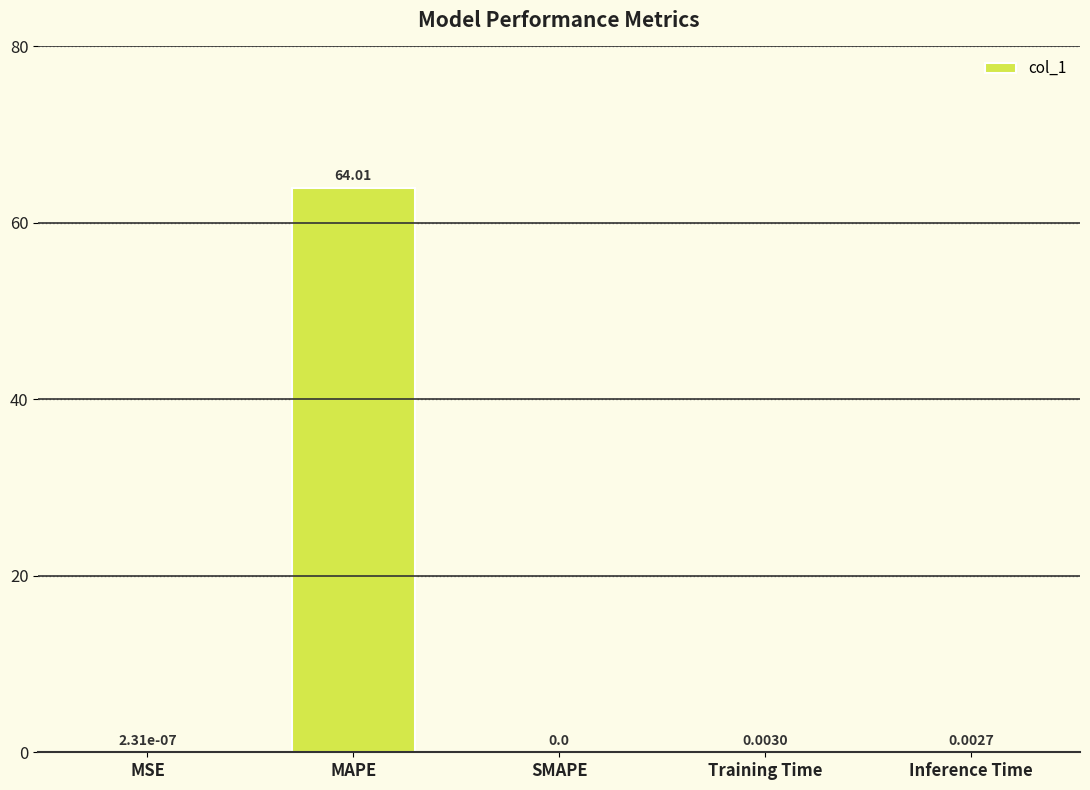

Which category has the highest value across all series?

MAPE